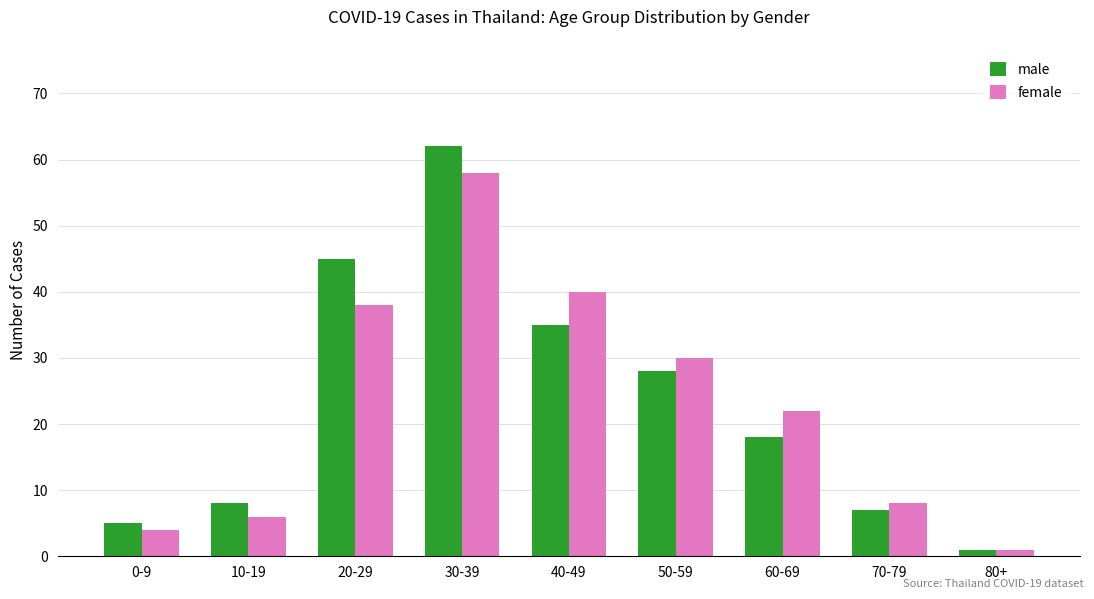

What is the value of the male bar at the 5th from the left?

35